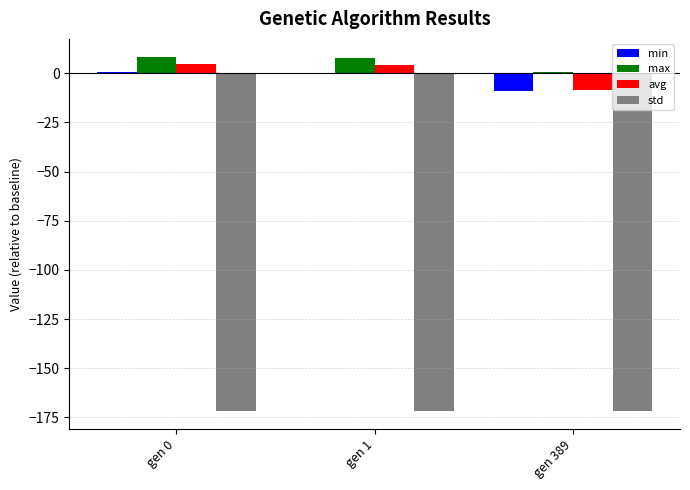

How many values in the avg series exceed 3?

2